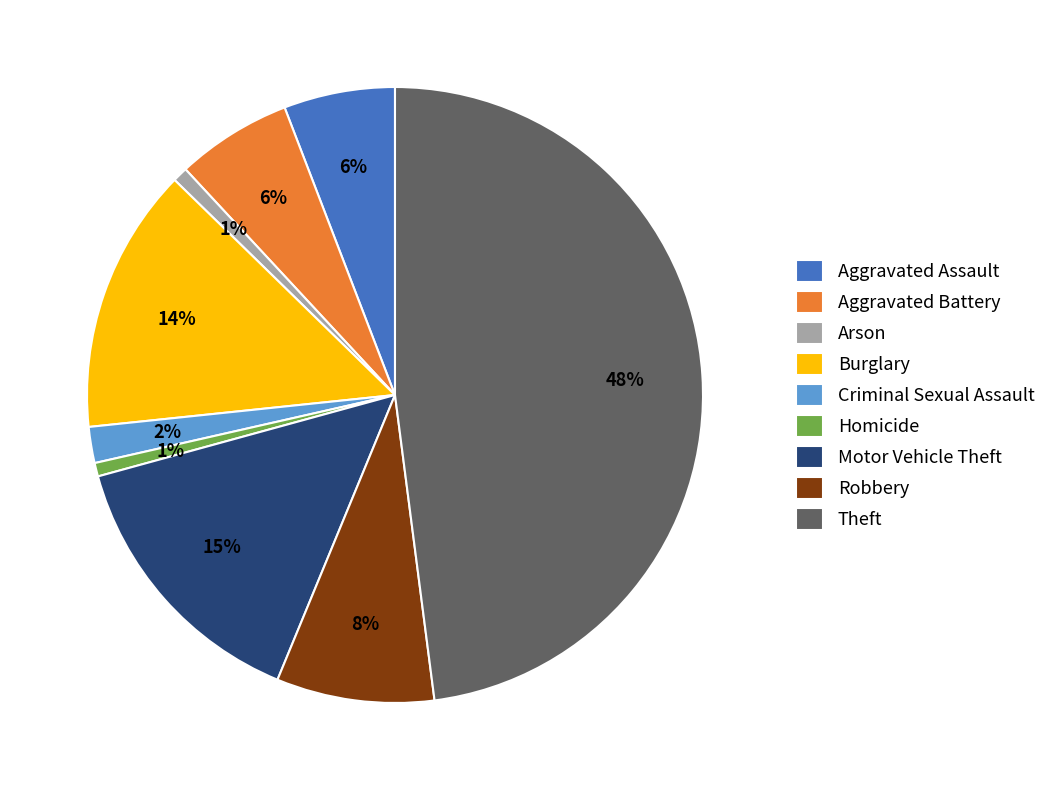

Between Arson and Aggravated Assault, which is larger?

Aggravated Assault